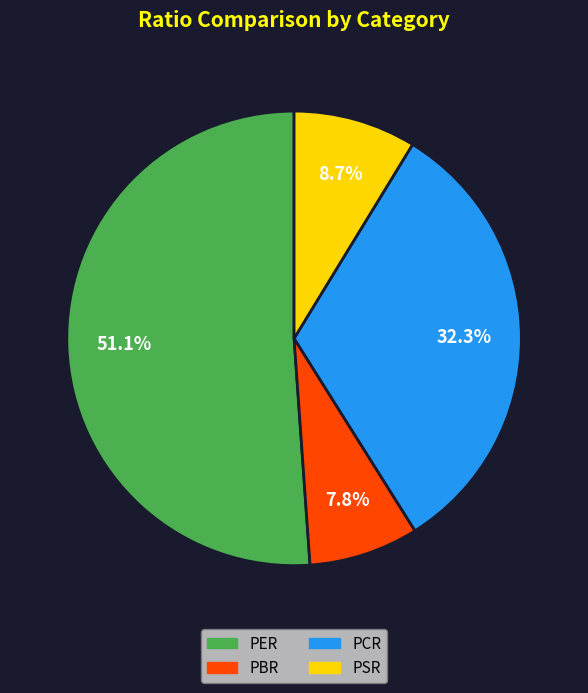

Rank the categories by value from highest to lowest.

PER, PCR, PSR, PBR